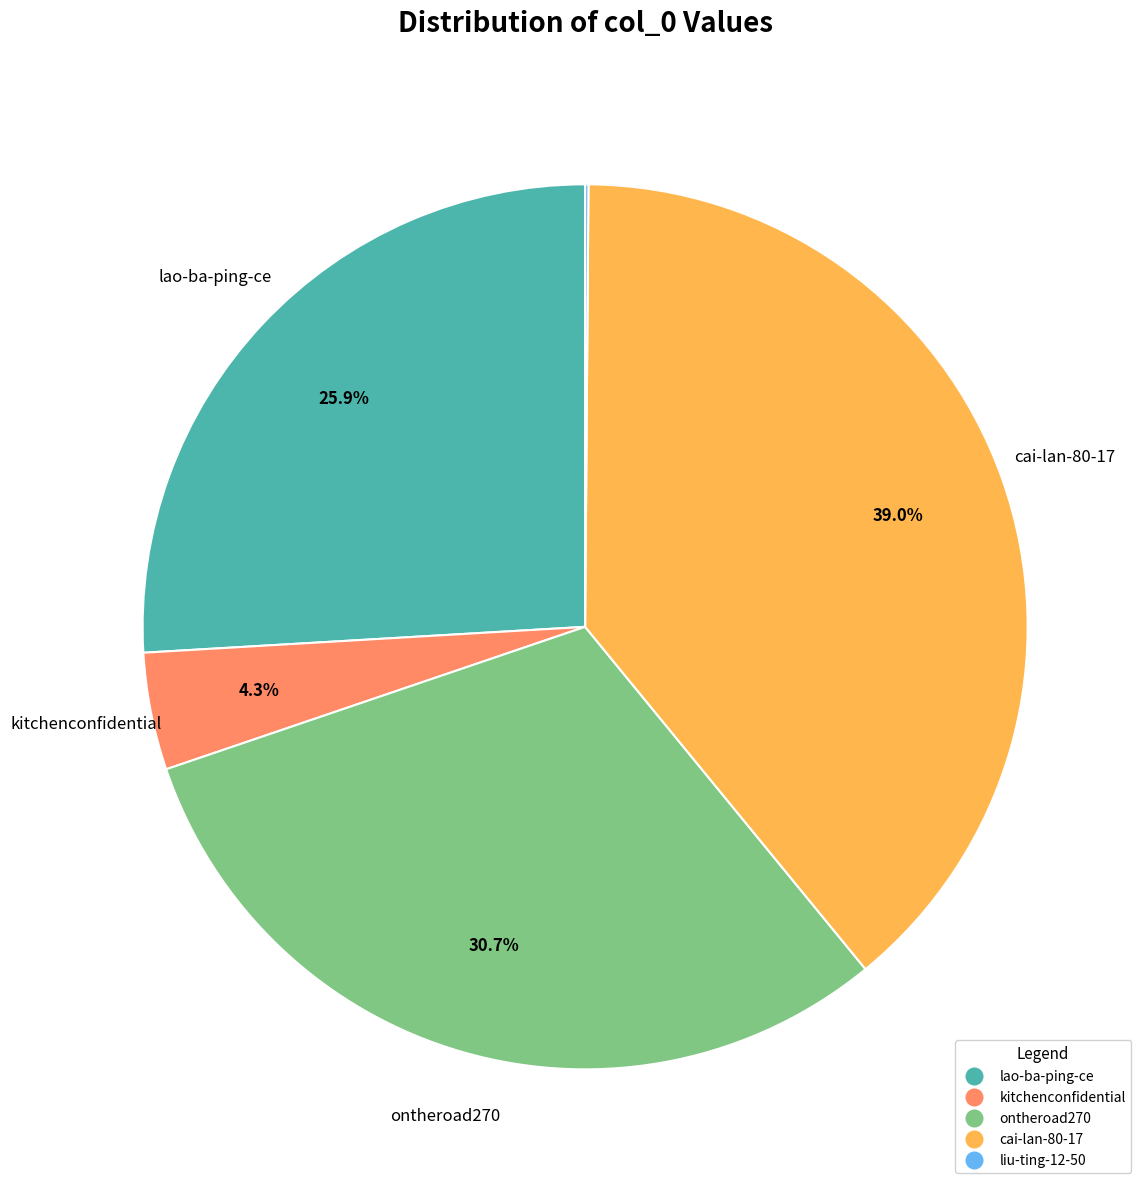

Does kitchenconfidential represent more than half of the total?

No